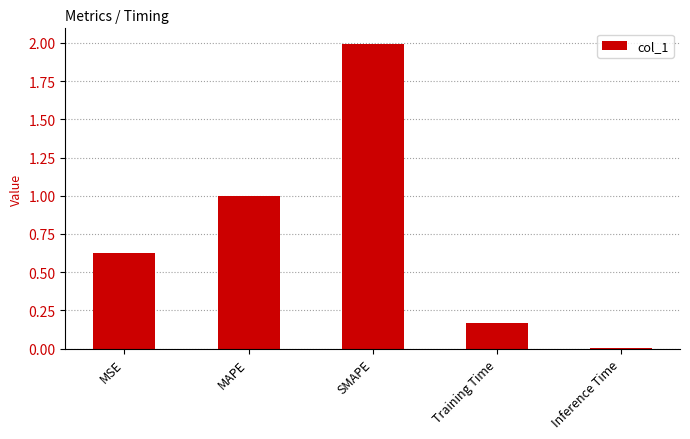

Count the number of data series in this chart.

1